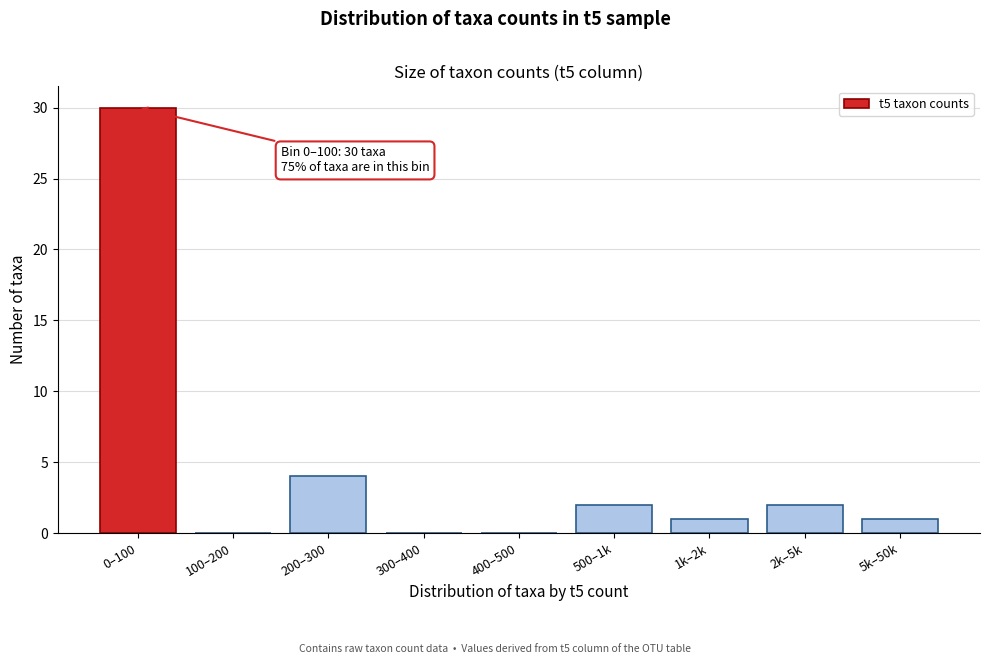

Reading left to right, extract all data points from this chart.

0–100=30	100–200=0	200–300=4	300–400=0	400–500=0	500–1k=2	1k–2k=1	2k–5k=2	5k–50k=1